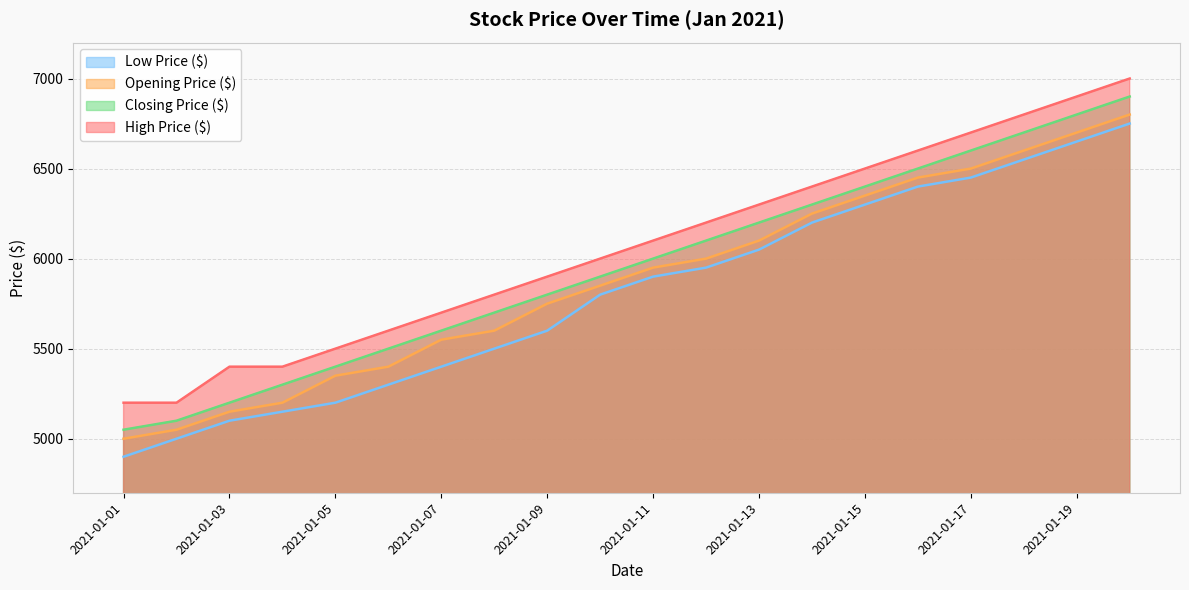

True or false: High Price ($) has a value of 2696 at 2021-01-20.

False